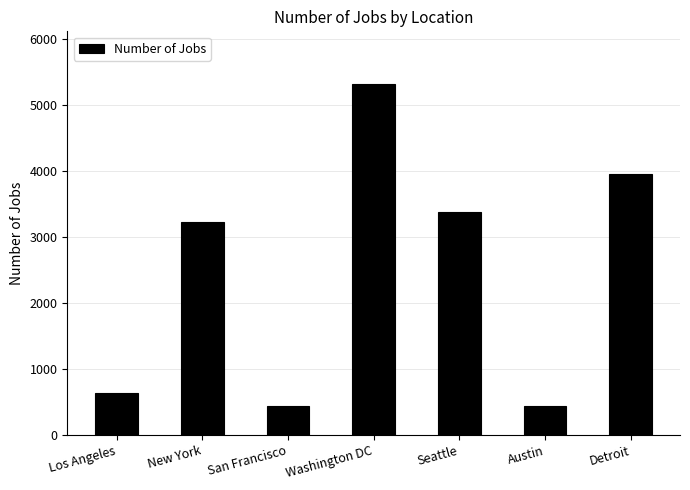

What is the ratio of the value at Detroit to the value at Washington DC?

0.7